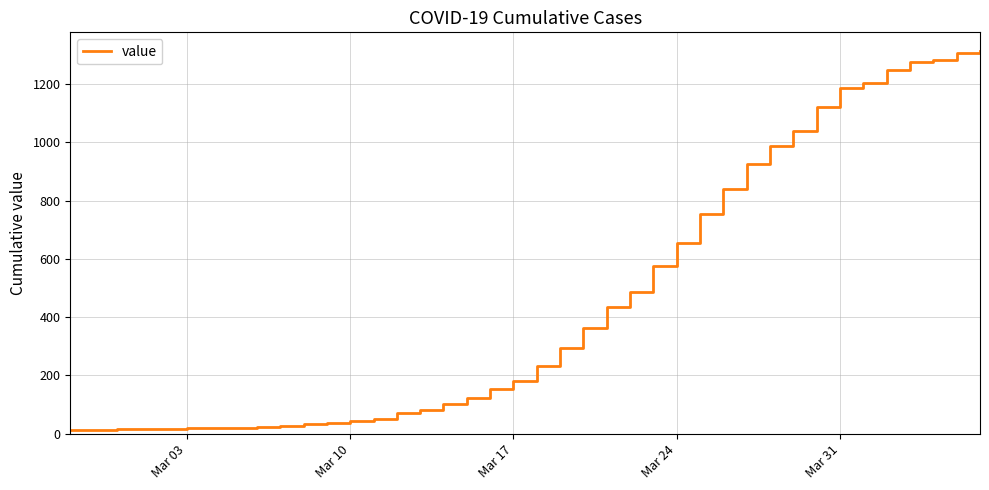

What is the maximum value shown in the chart?

1312